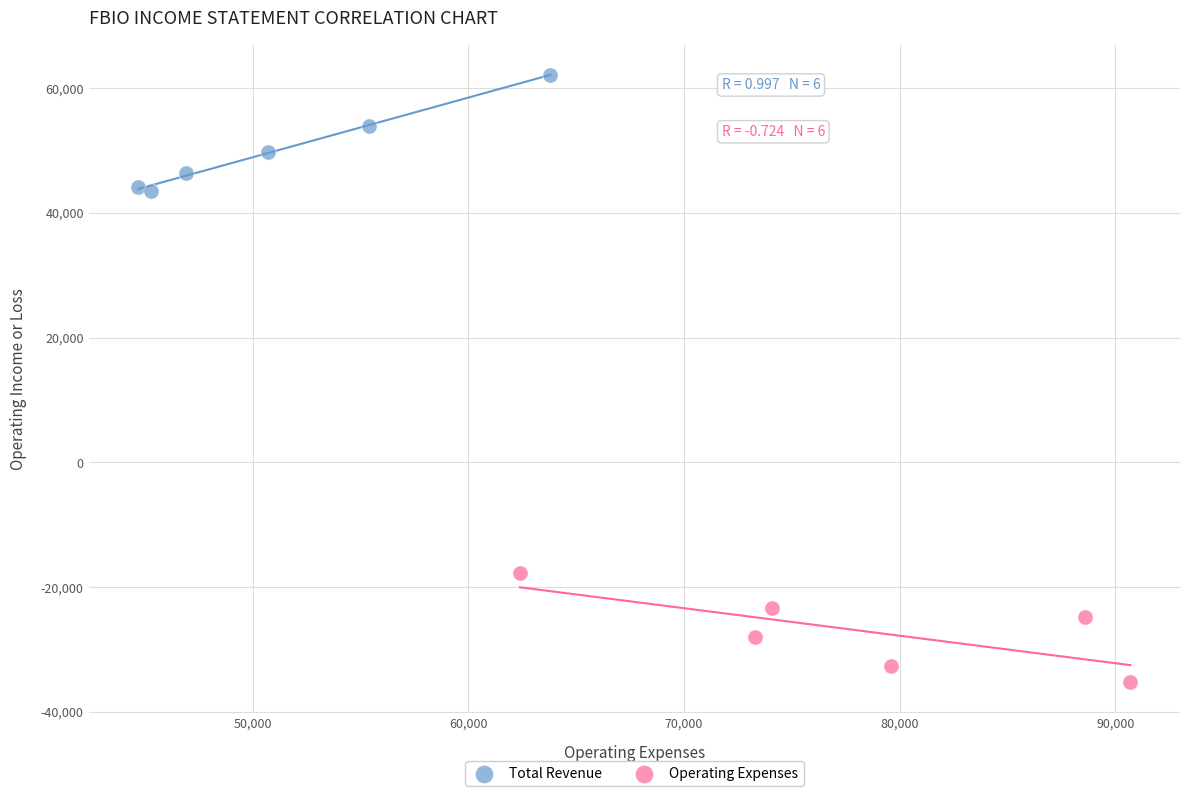

Which series reaches the minimum Y coordinate?

Operating Expenses